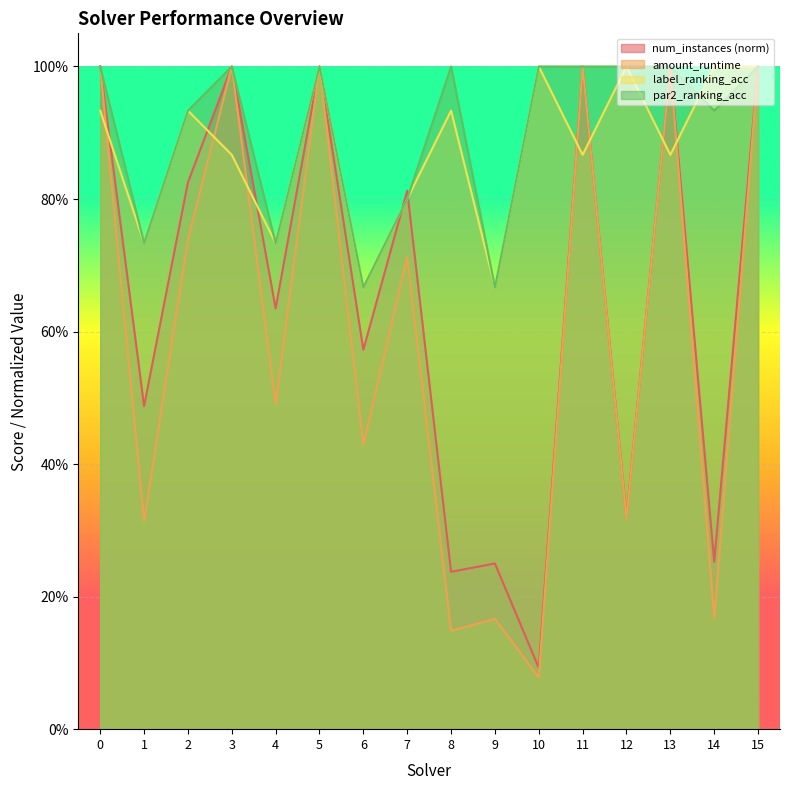

What is the approximate value of num_instances at 1?

0.5